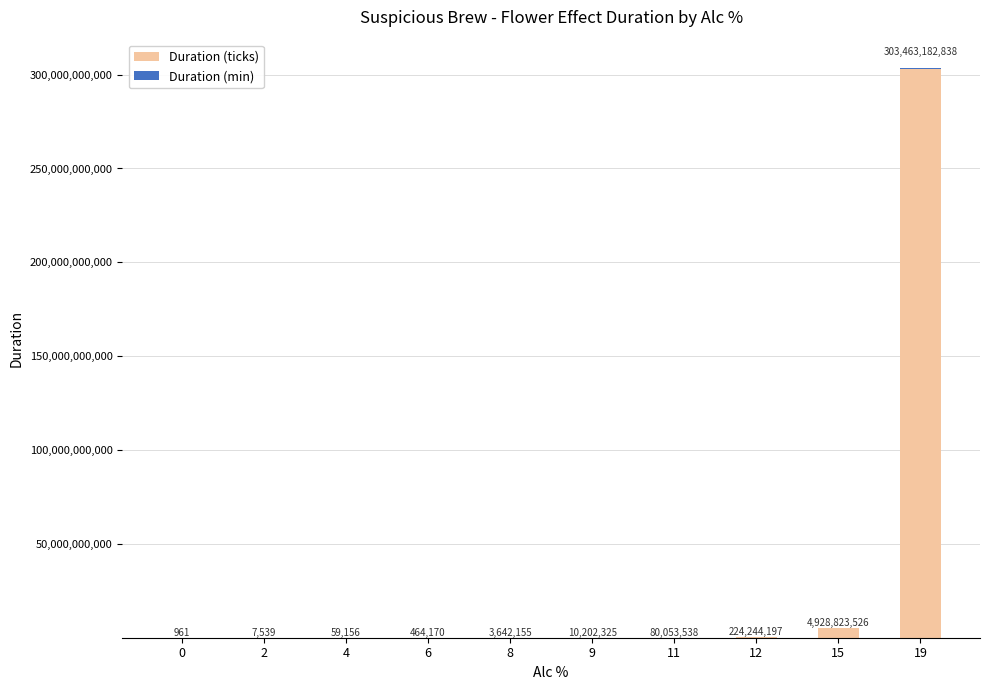

Which category has the highest value in the Duration (ticks) series?

19